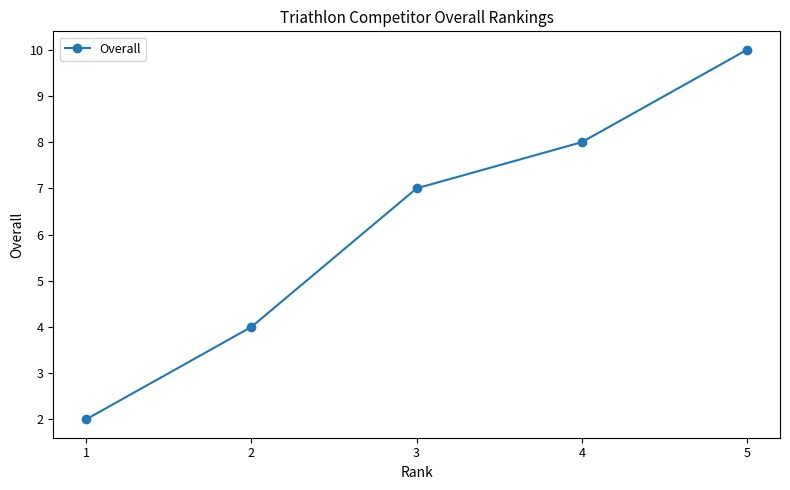

What value does the data have at 1?

2